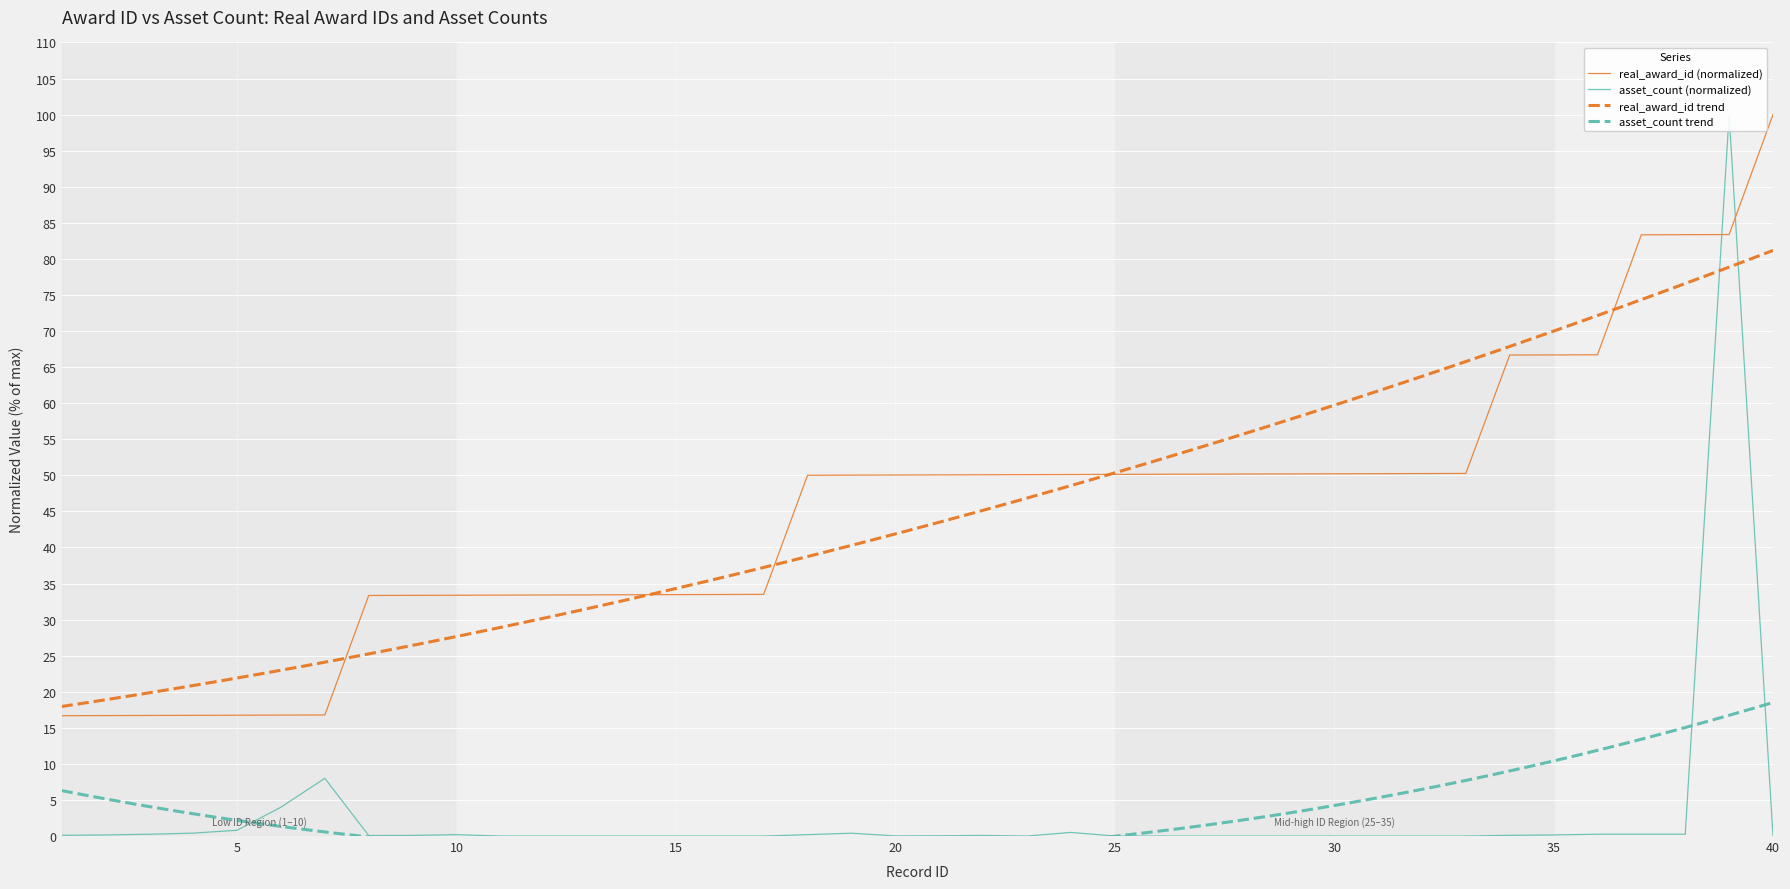

What is the sum of all asset_count values?

116.3